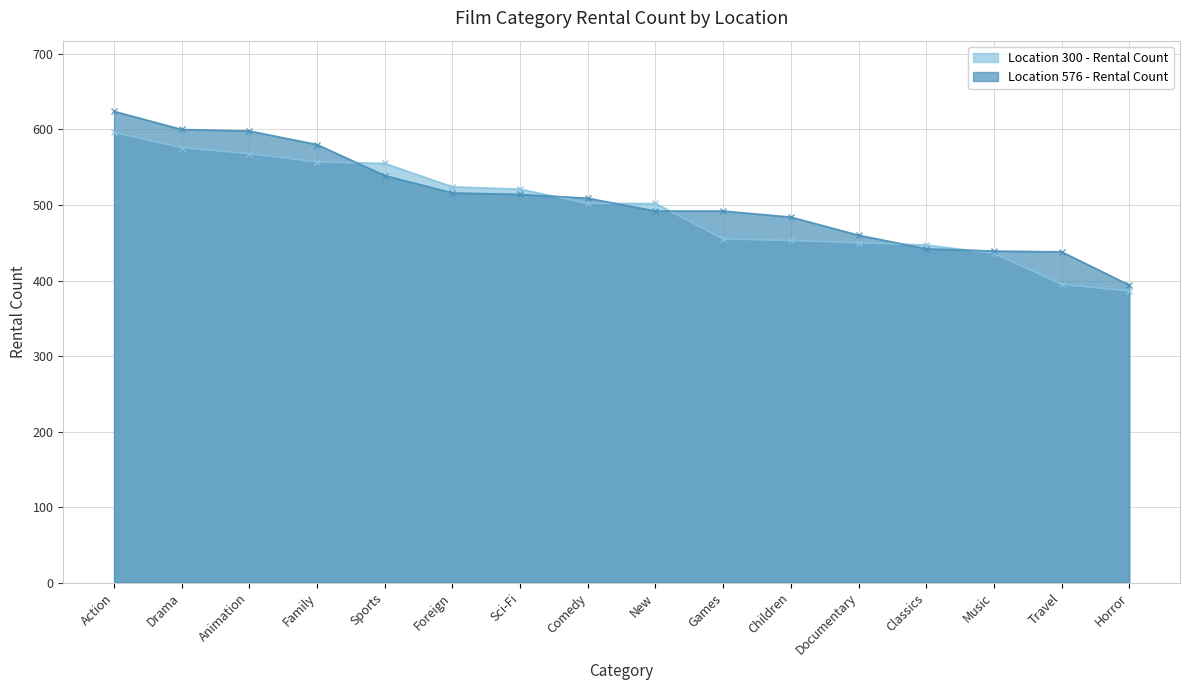

Which series has the largest range (max minus min)?

Location 576 - Rental Count